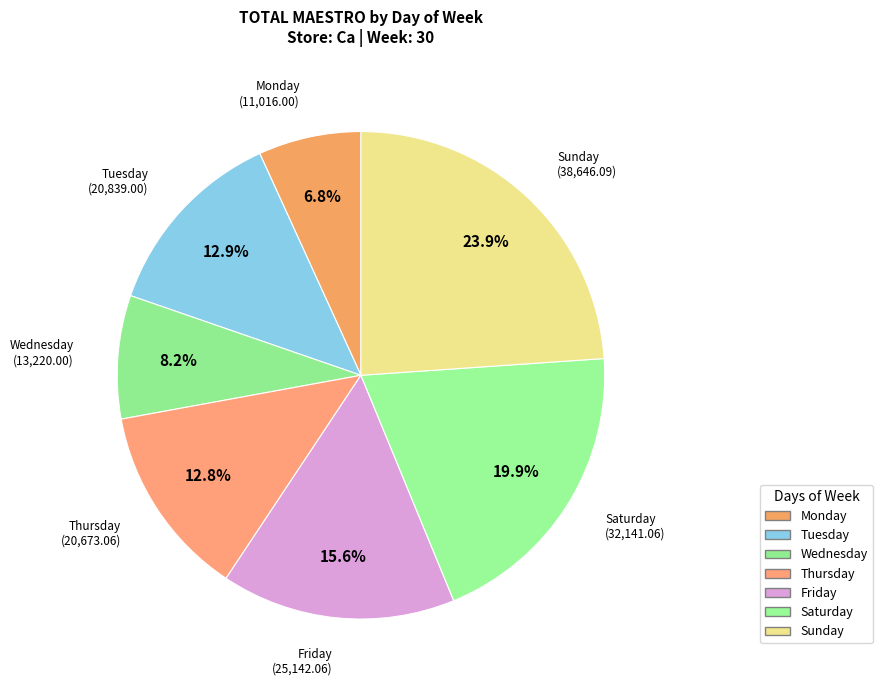

How many slices are in this pie chart?

7